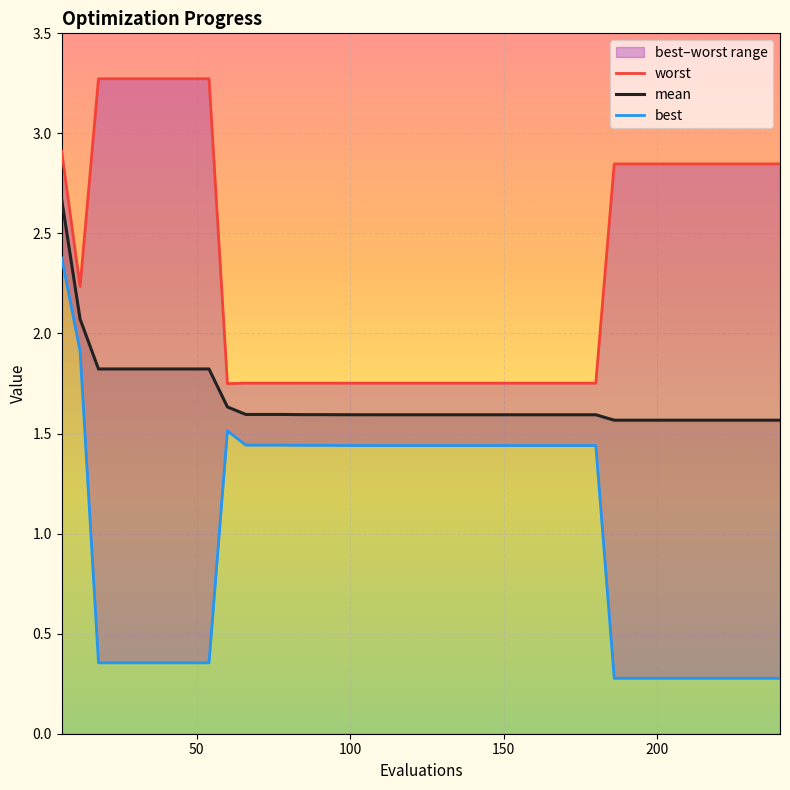

At which category does the chart reach its peak across all series?

18